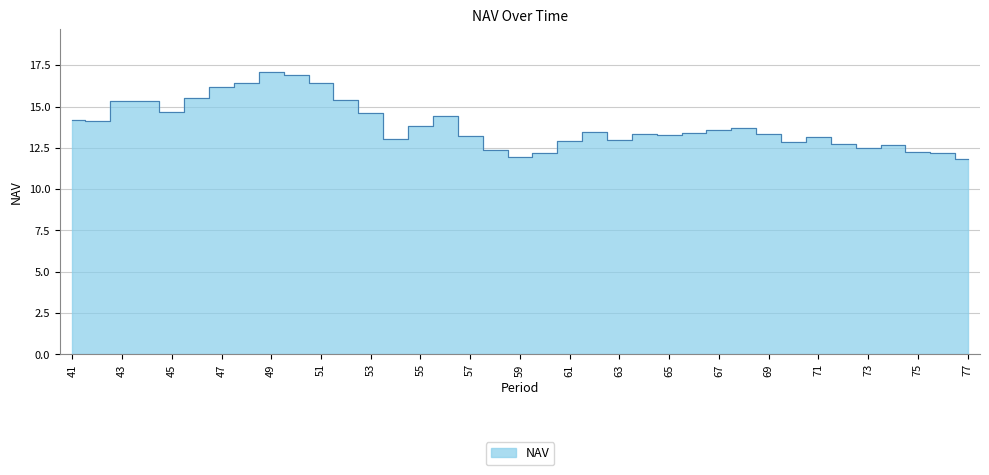

Rank the categories by value from lowest to highest.

77, 59, 76, 60, 75, 58, 73, 74, 72, 70, 61, 63, 54, 71, 57, 65, 69, 64, 66, 62, 67, 68, 55, 42, 41, 56, 53, 45, 43, 44, 52, 46, 47, 51, 48, 50, 49